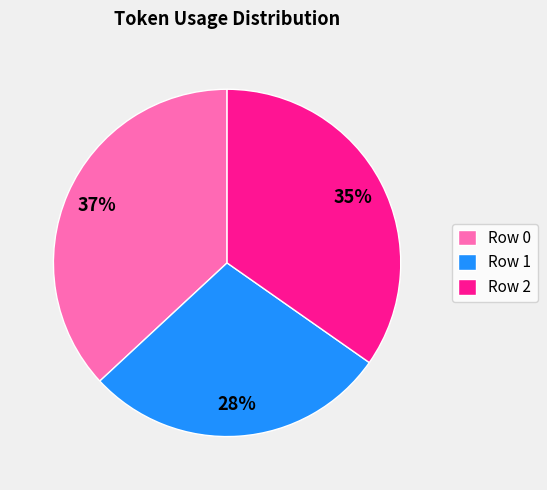

Is the sum of Row 1 and Row 2 greater than half?

Yes